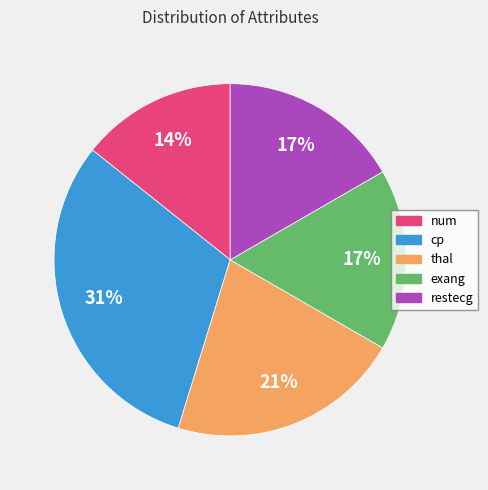

True or false: exang accounts for 23% of the total.

False